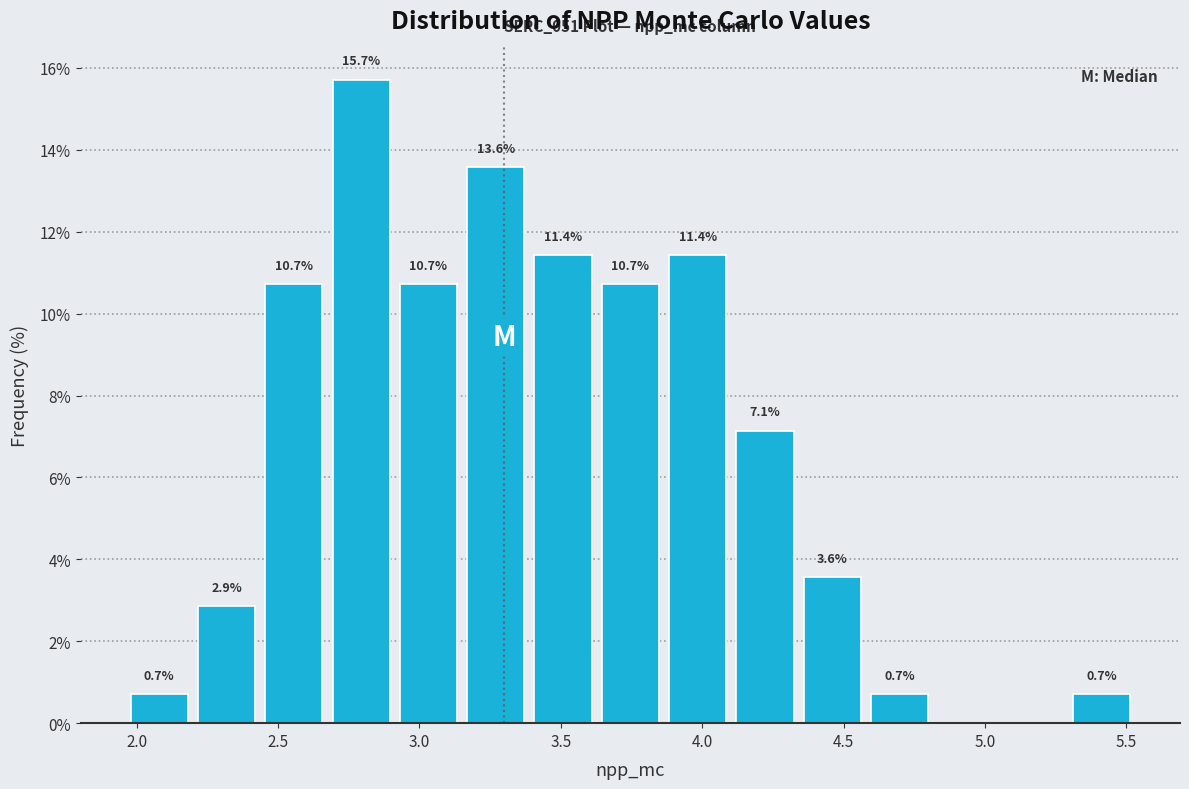

Which range on the x-axis has the tallest bar?

2.65 to 2.90